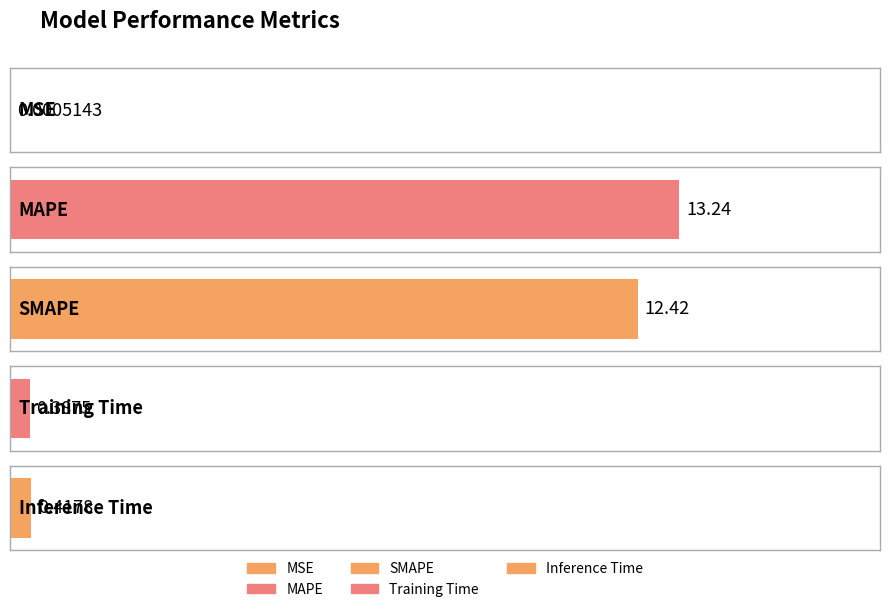

Which category has the lowest value across all series?

MSE